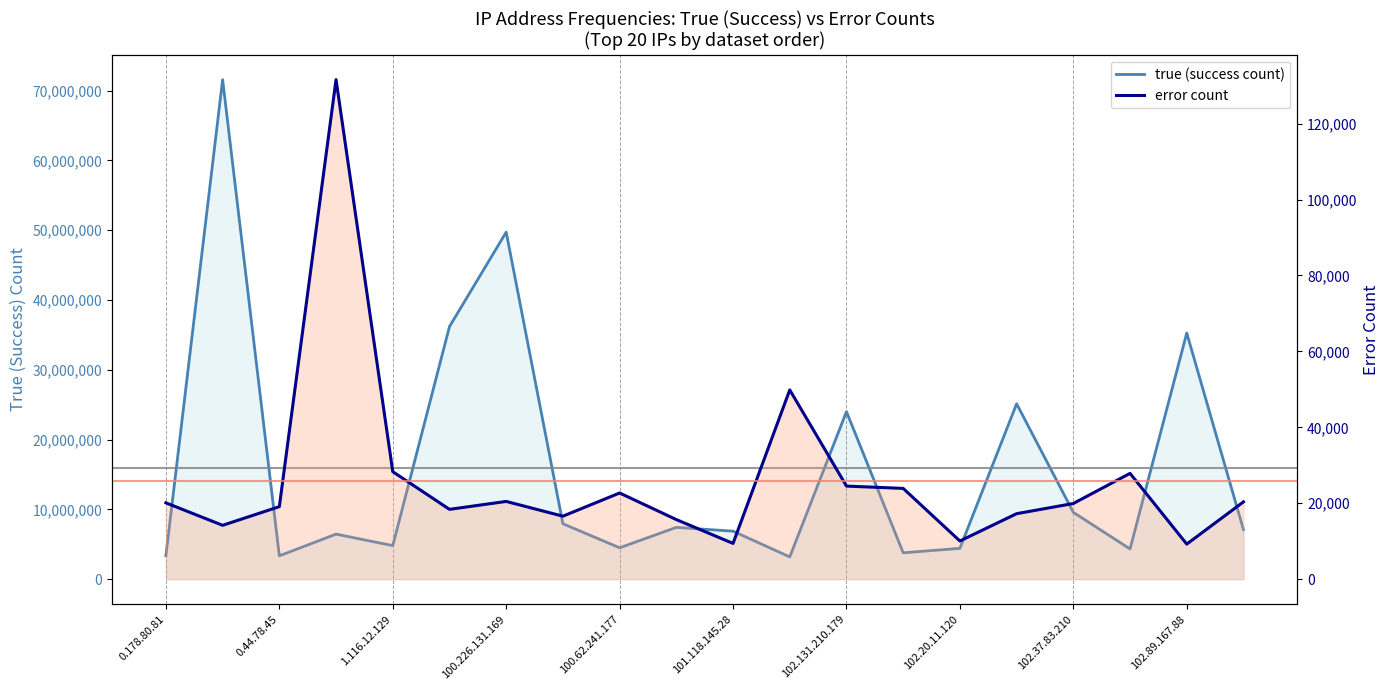

How many interior local peaks does the true (success) series have?

7